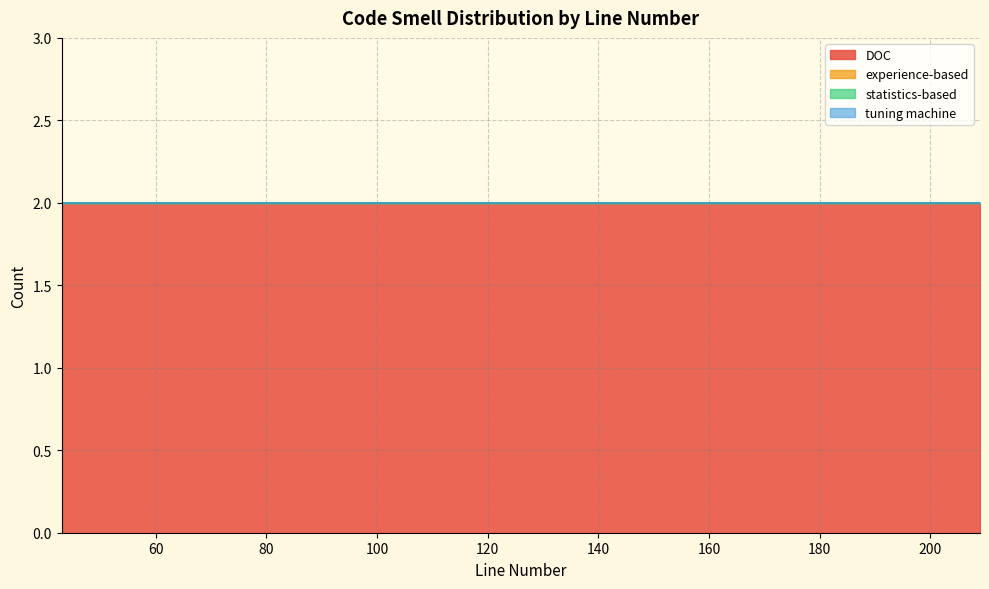

Reading left to right, transcribe all the data shown in this chart.

DOC: 2	2	2	2	2	2	2	2	2	2	2	2	2	2	2
experience-based: 0	0	0	0	0	0	0	0	0	0	0	0	0	0	0
statistics-based: 0	0	0	0	0	0	0	0	0	0	0	0	0	0	0
tuning machine: 0	0	0	0	0	0	0	0	0	0	0	0	0	0	0